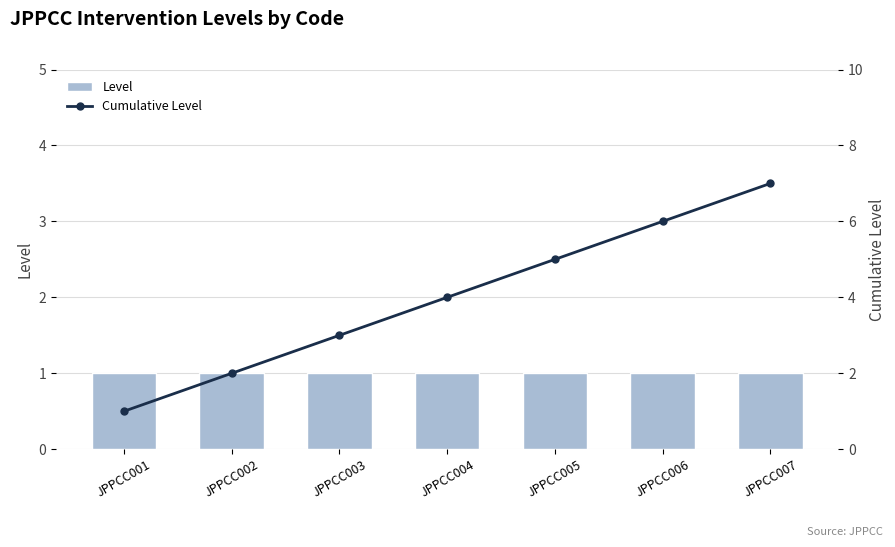

What is the spread (max minus min) of values at JPPCC004?

3